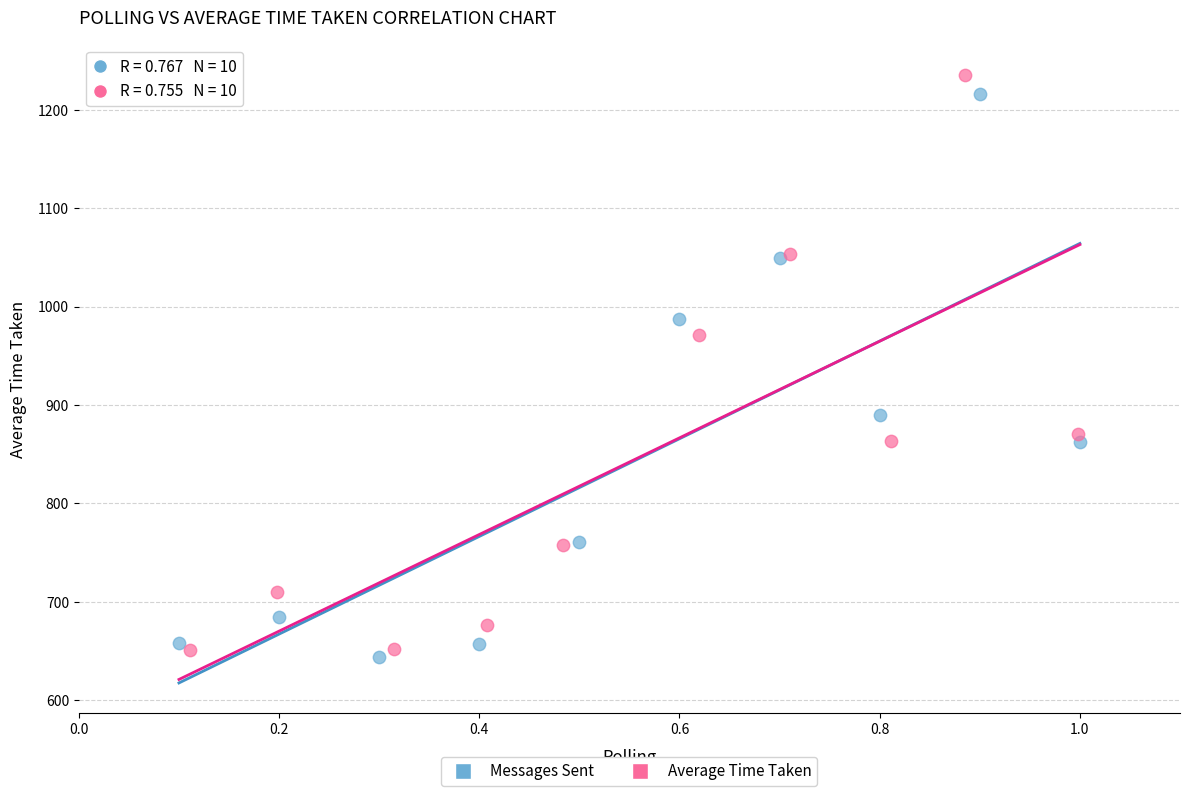

What are all the series names shown in the legend?

Messages Sent, Average Time Taken